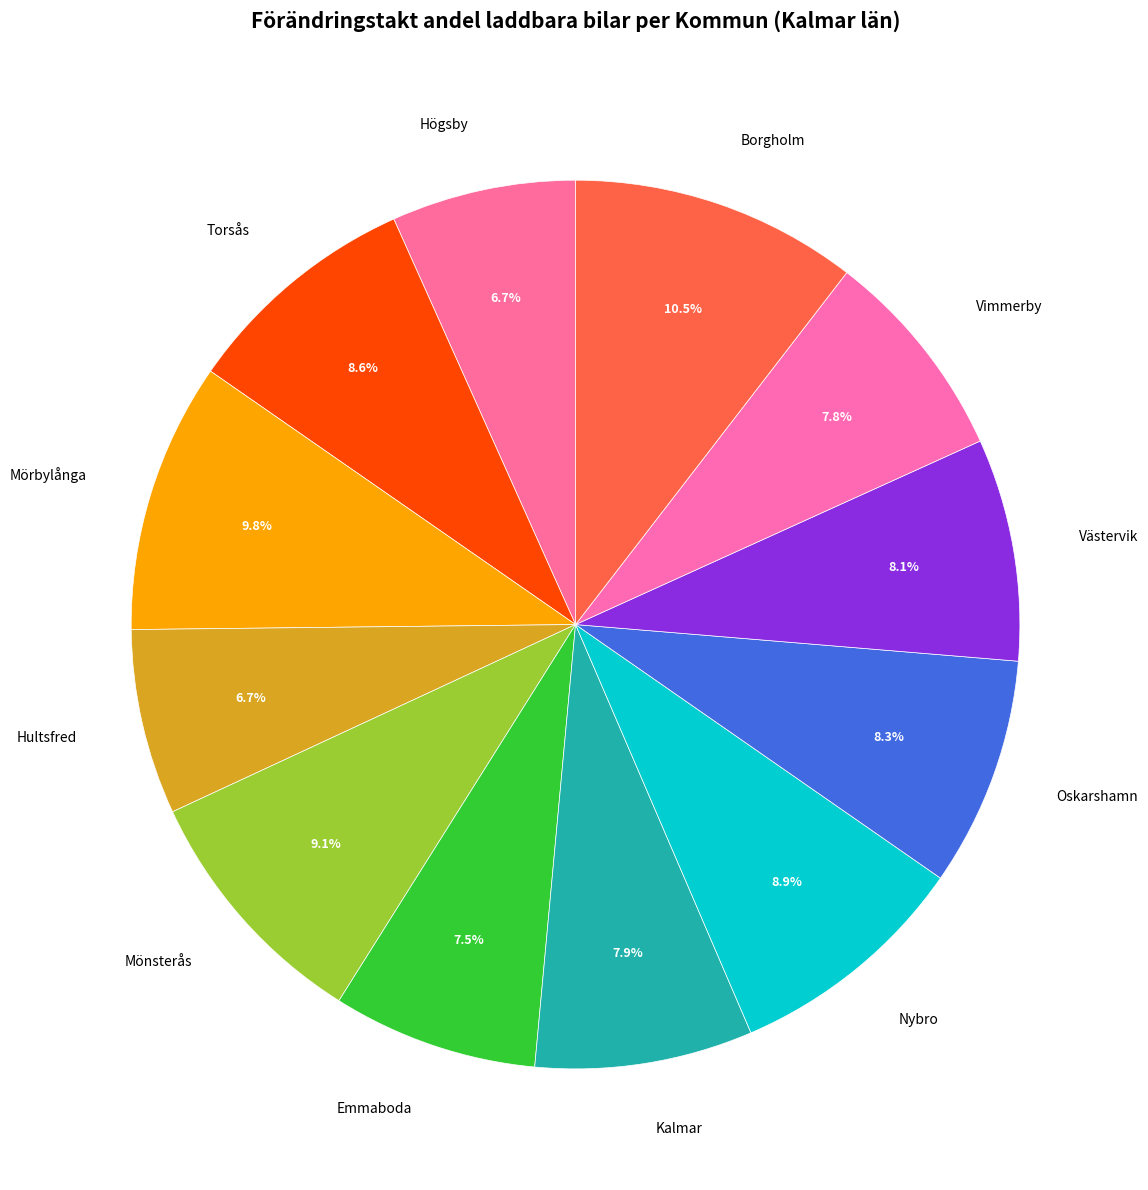

Is the sum of Emmaboda and Mörbylånga greater than half?

No